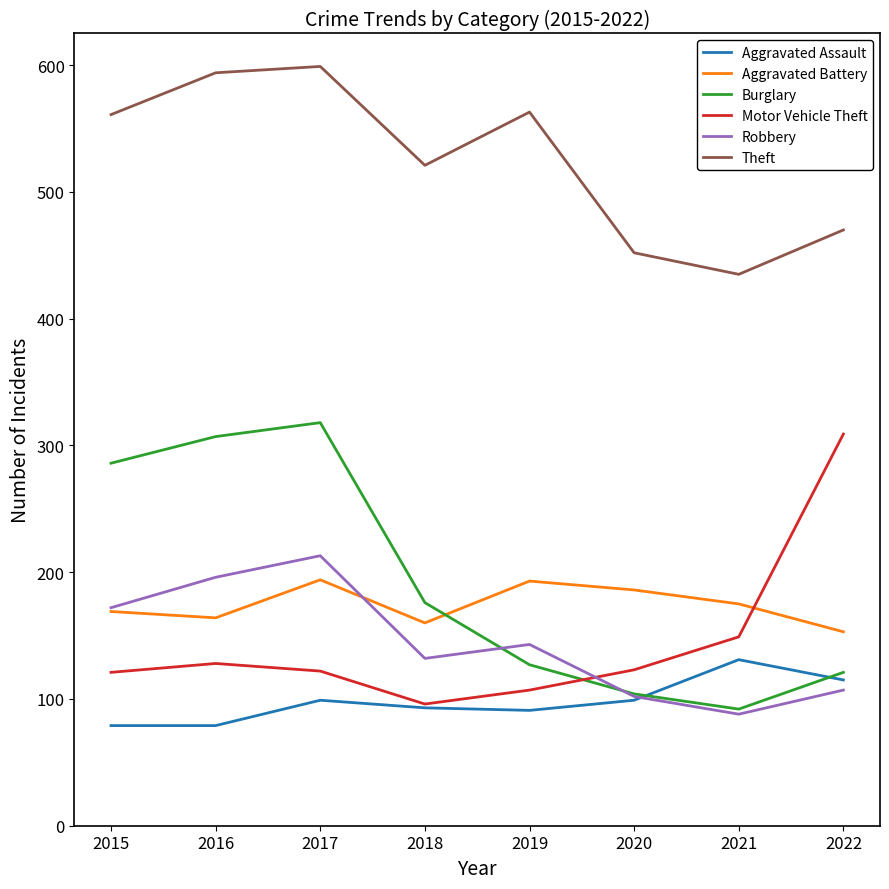

Is the value of Aggravated Assault at 2015 greater than the value of Burglary at 2018?

No